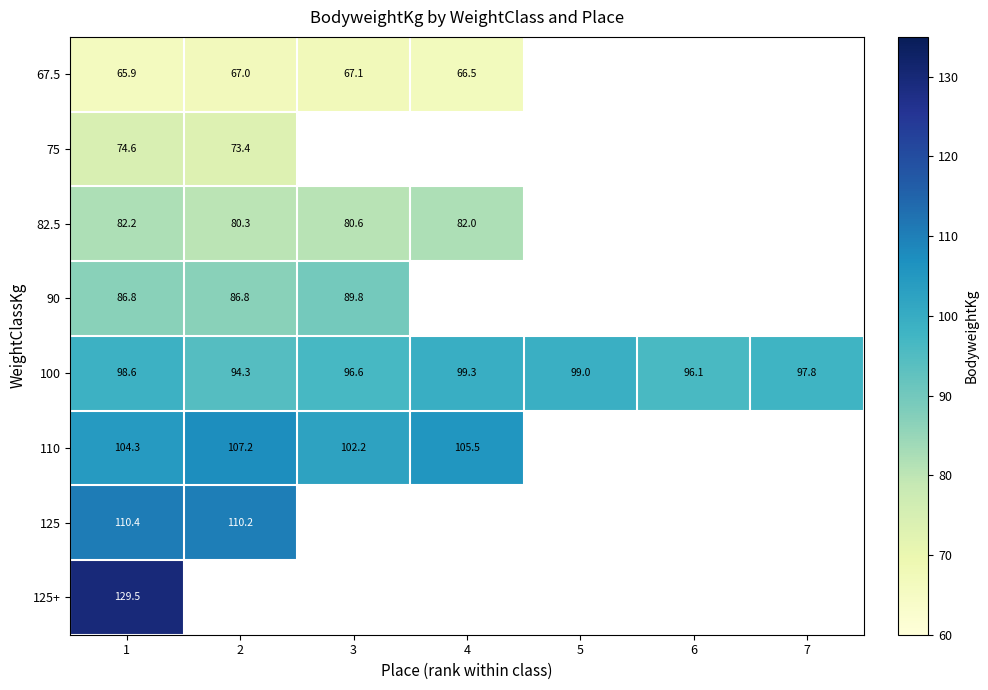

Which label corresponds to the smallest value in the chart?

1